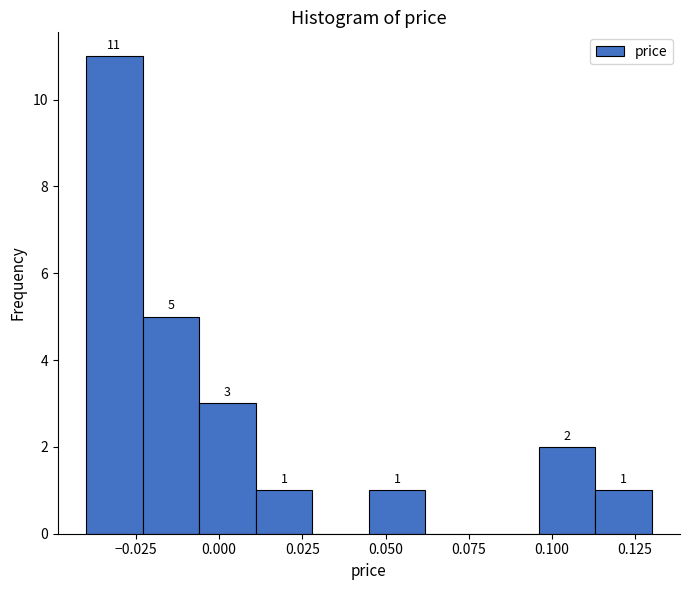

Around what value on the x-axis is the tallest bar? Give the approximate position of its centre, as read against the axis.

-0.030